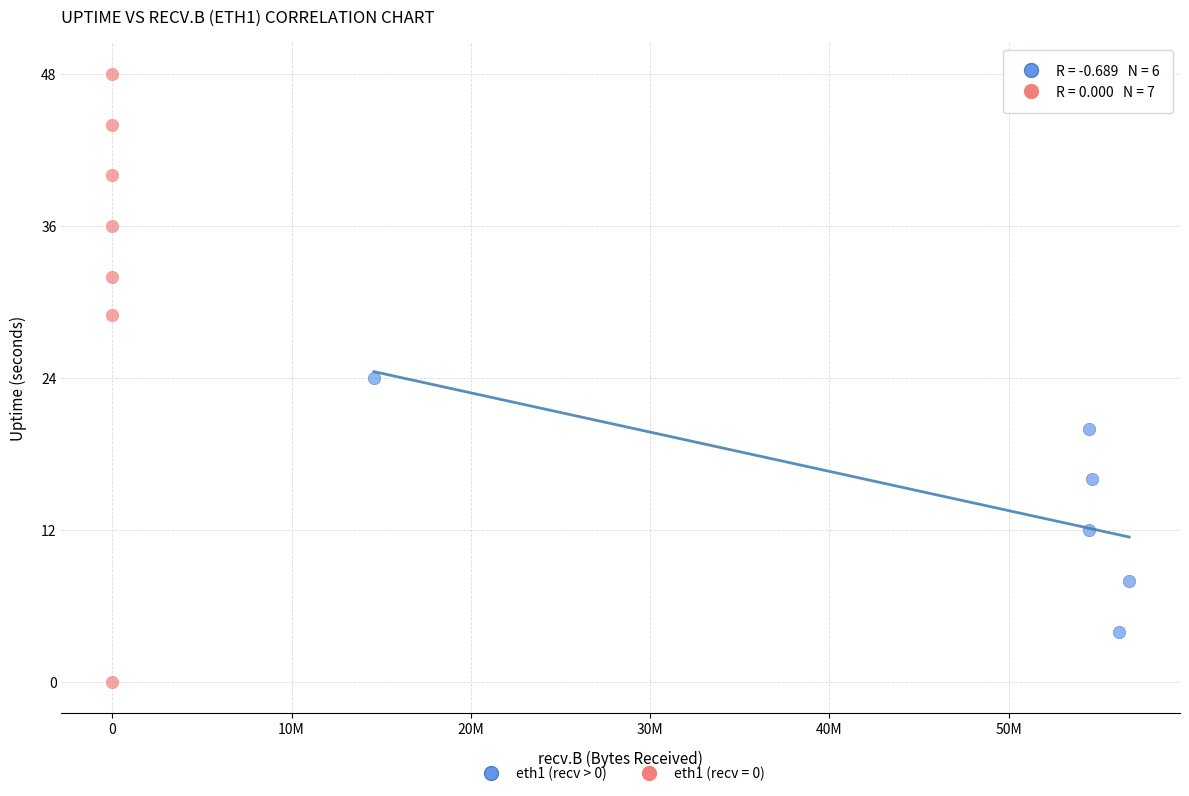

Which series has the widest spread of Y values?

eth1 (recv = 0)